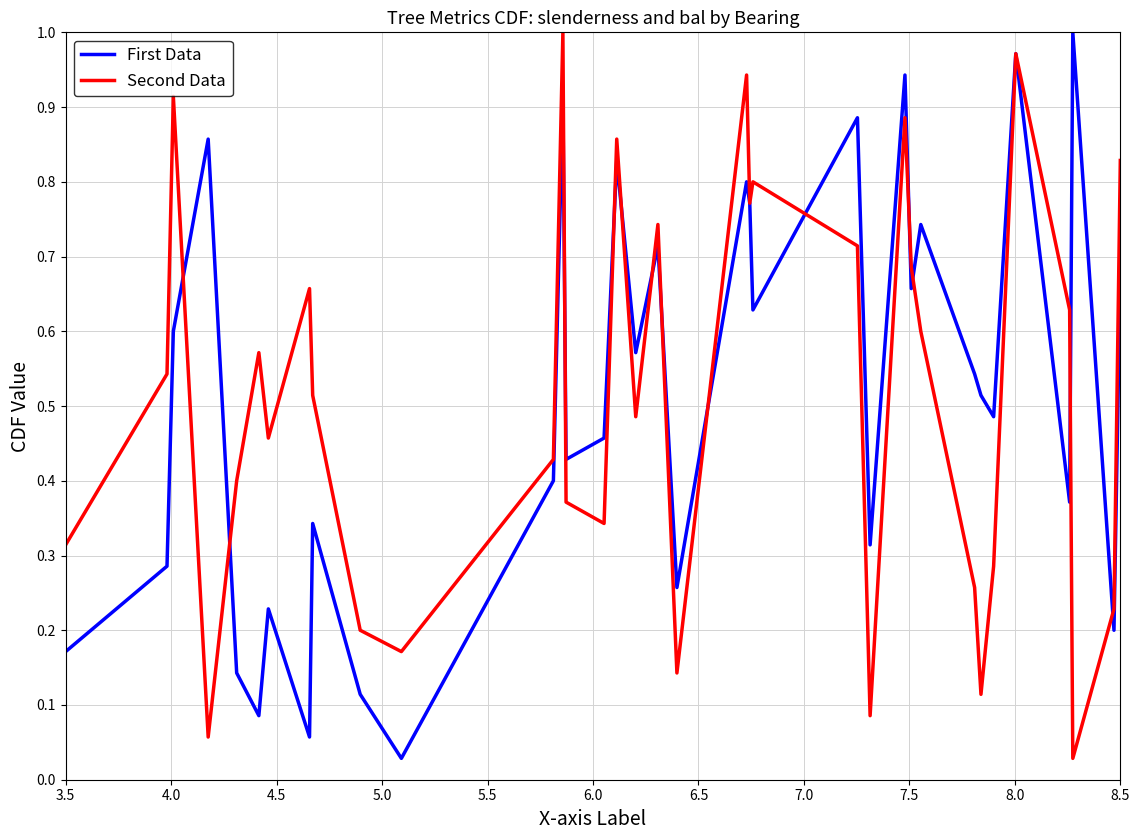

Which series ends up on top after the final intersection of First Data and Second Data?

Second Data